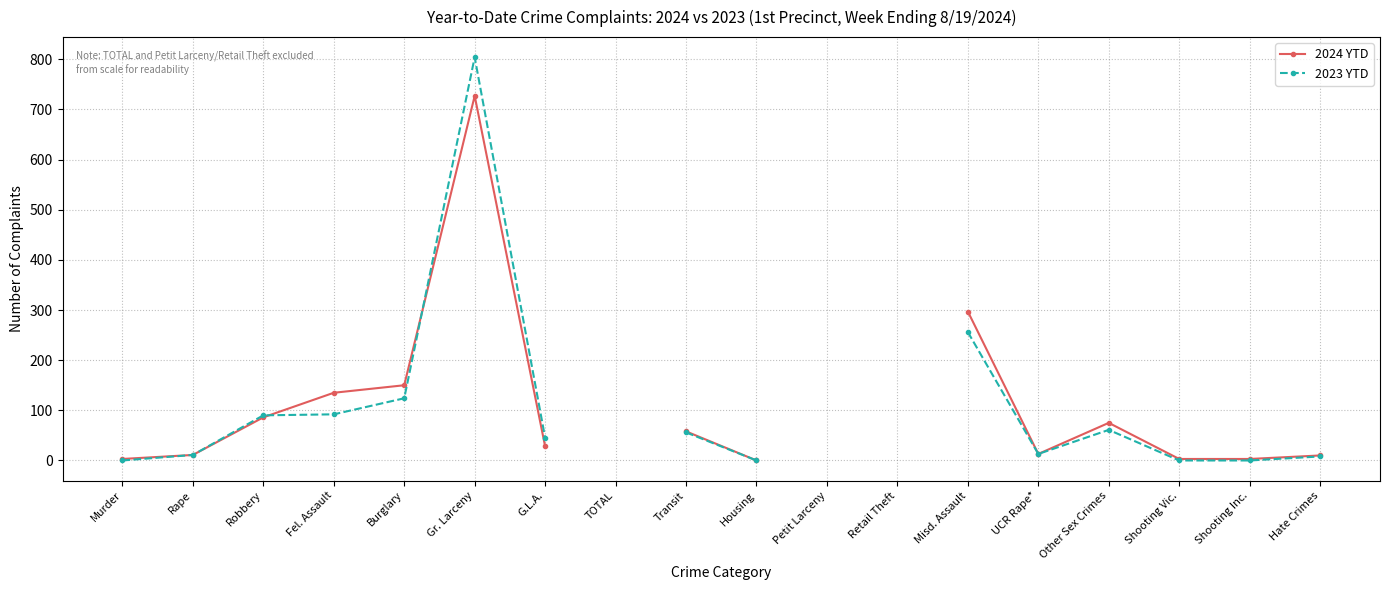

Between Burglary and Shooting Vic., which series saw the biggest shift?

2024 YTD